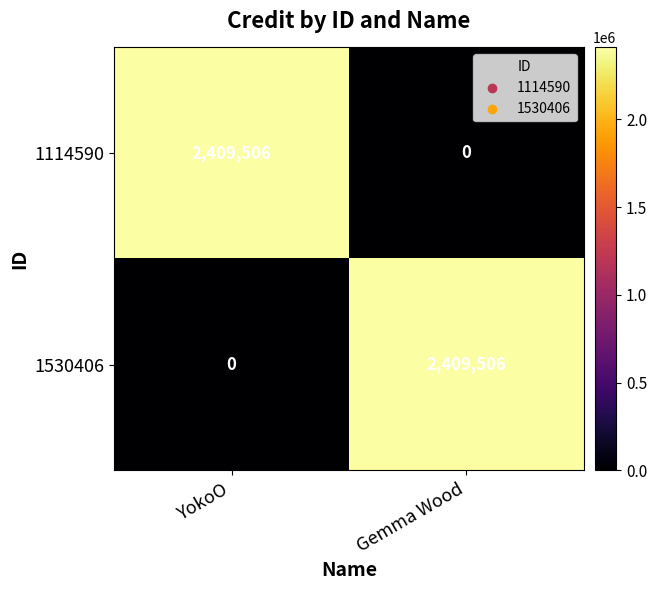

What is the greatest value displayed?

2409506